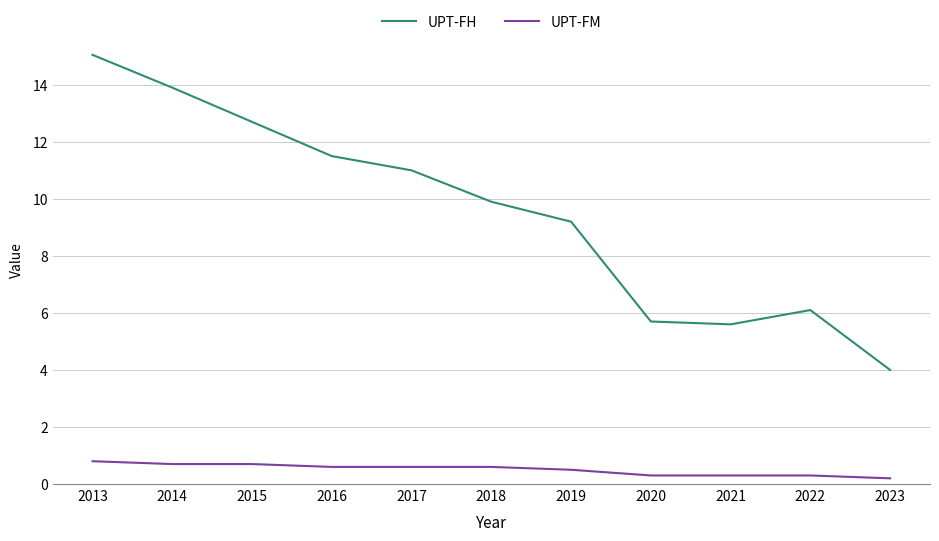

Is this an area chart (filled region under the line)?

No